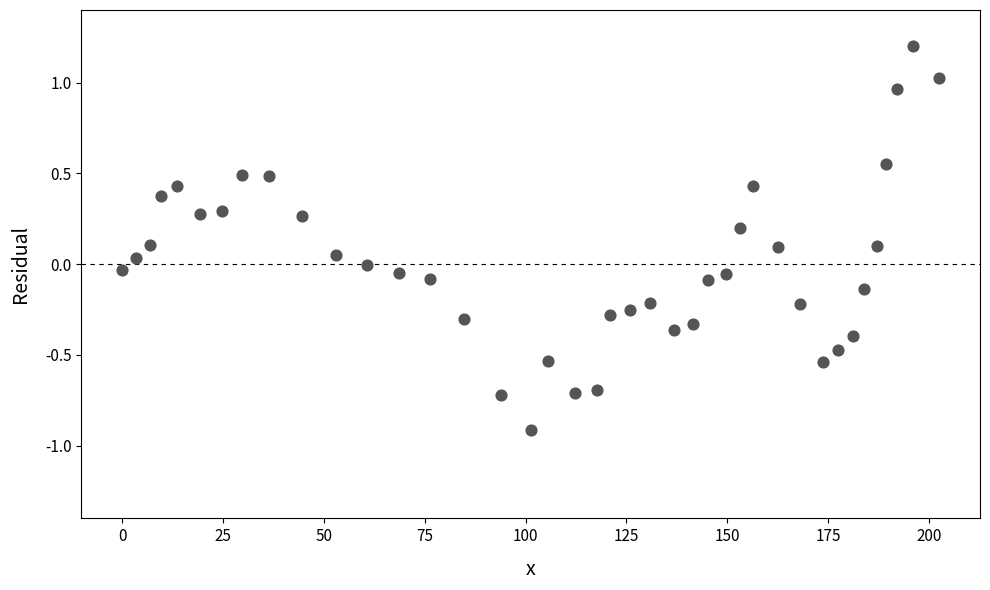

What is the range of X values (max minus min)?

202.5